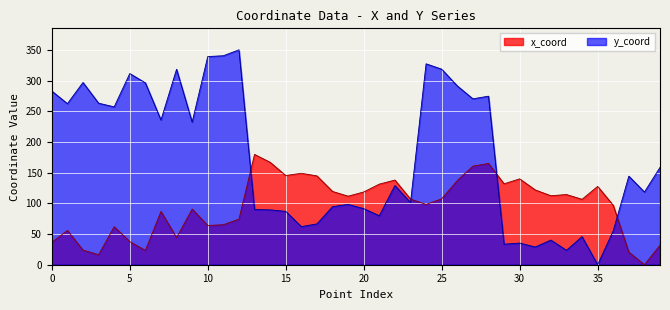

Which label corresponds to the smallest value in the chart?

38